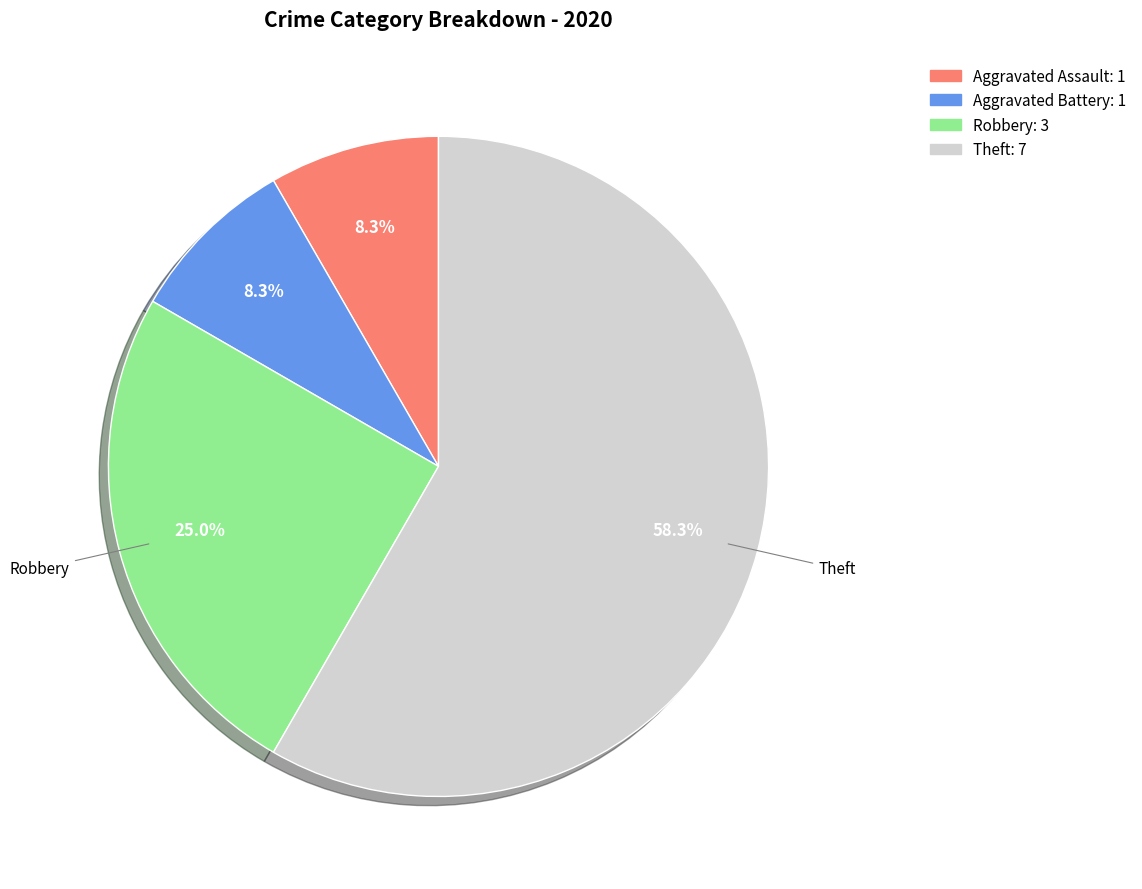

Which has a higher value, Theft: 7 or Aggravated Assault: 1?

Theft: 7